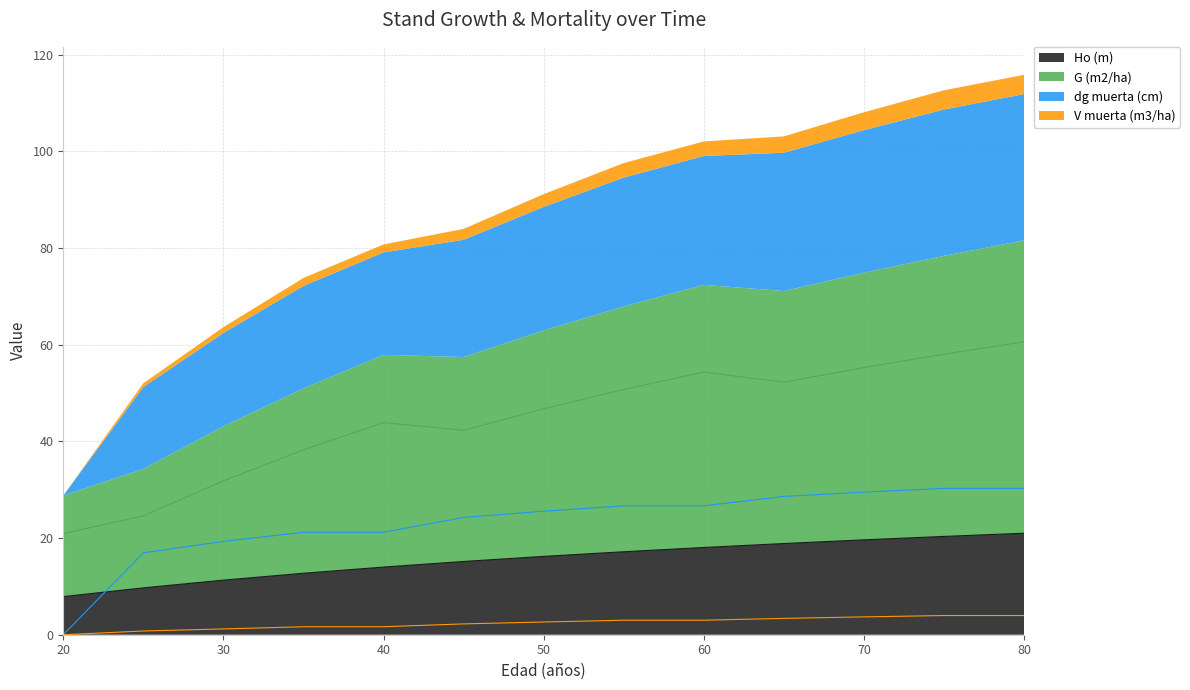

What is the value of the G (m2/ha) point at the 3rd from the left?

31.8